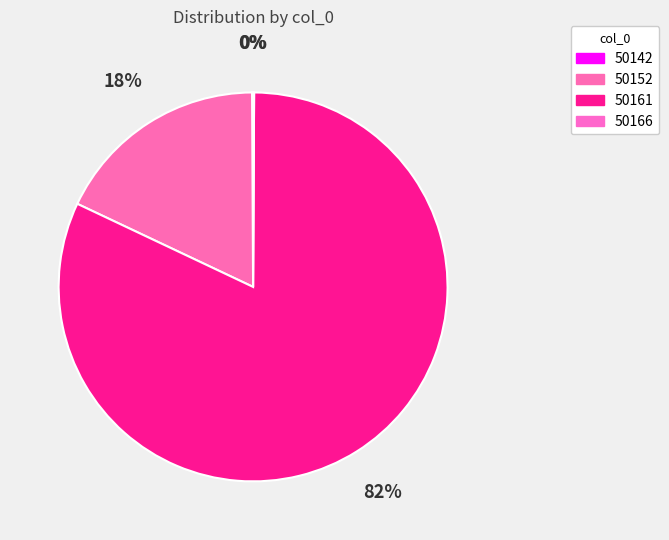

Between 50166 and 50161, which is larger?

50161